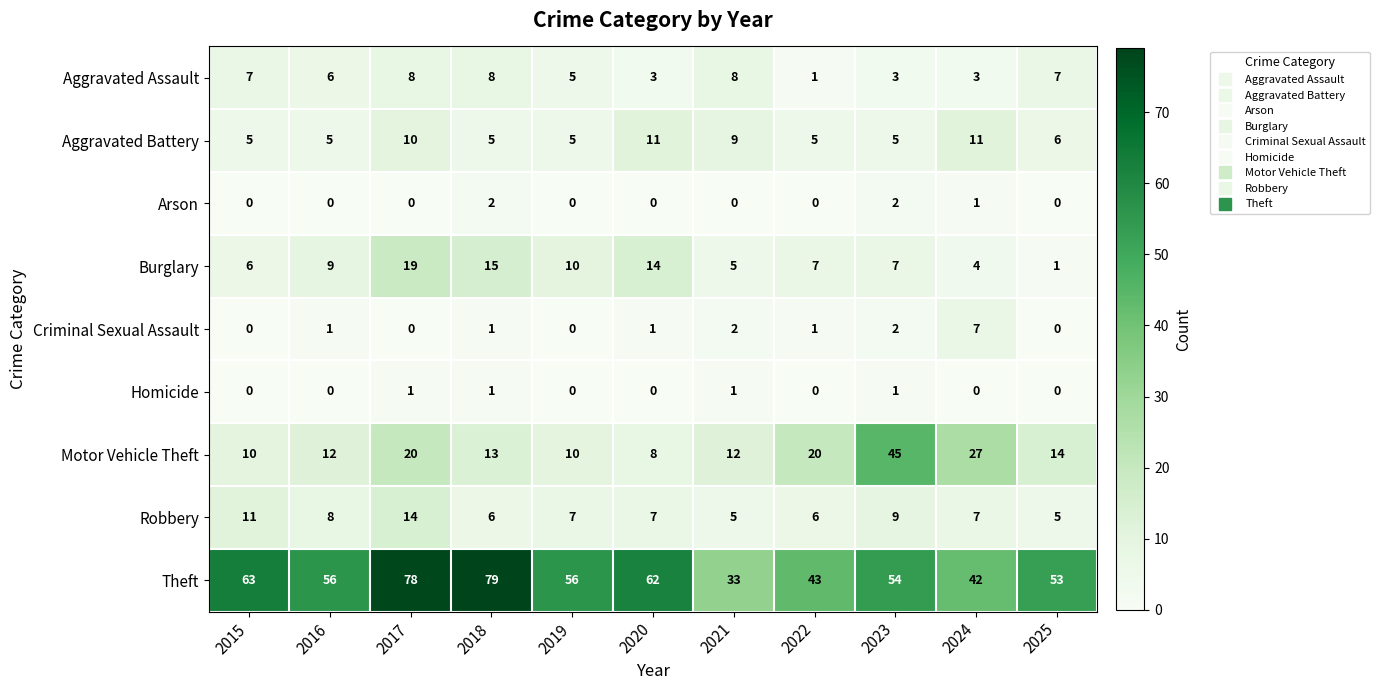

True or false: Motor Vehicle Theft has a value of 5 at 2021.

False